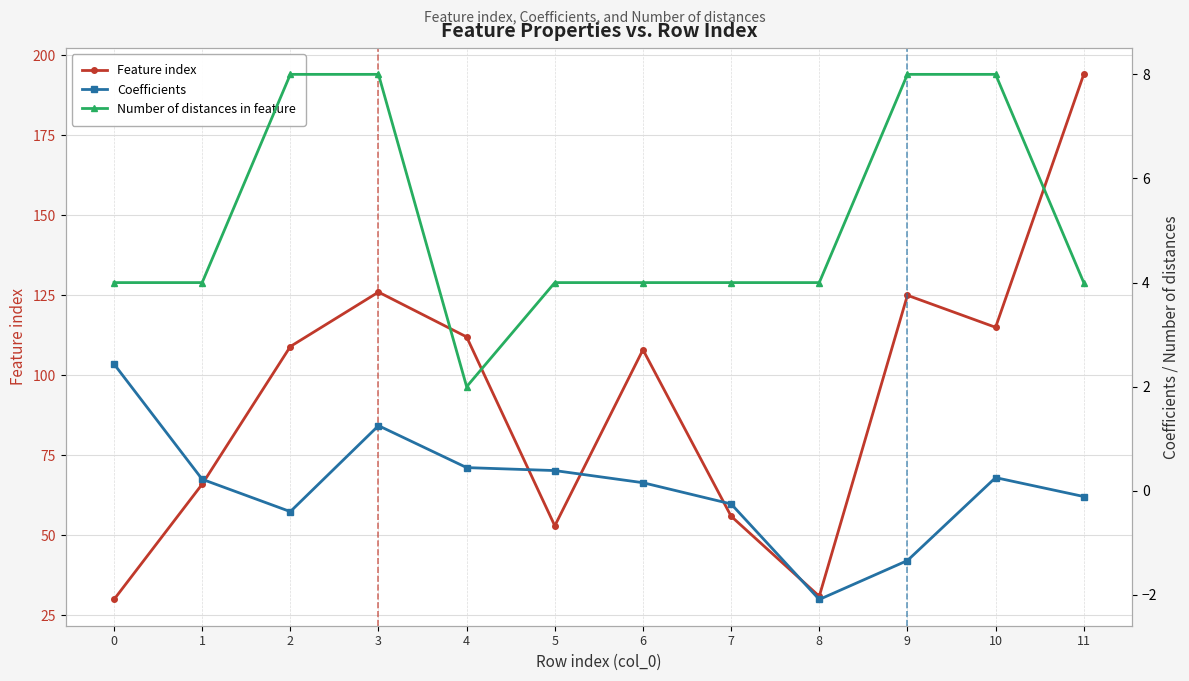

Which series changed the most between 7 and 9?

Feature index